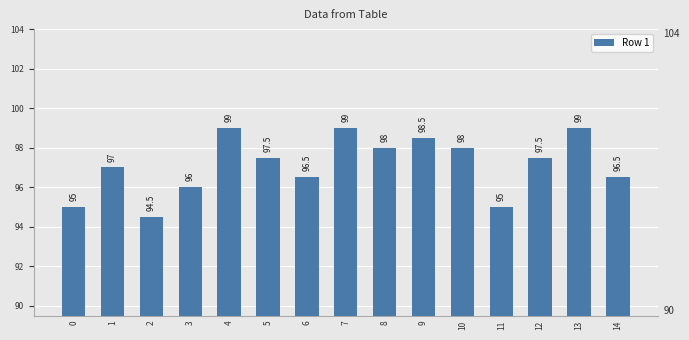

Reading left to right, what are all the values shown in this chart?

0=95.0	1=97.0	2=94.5	3=96.0	4=99.0	5=97.5	6=96.5	7=99.0	8=98.0	9=98.5	10=98.0	11=95.0	12=97.5	13=99.0	14=96.5